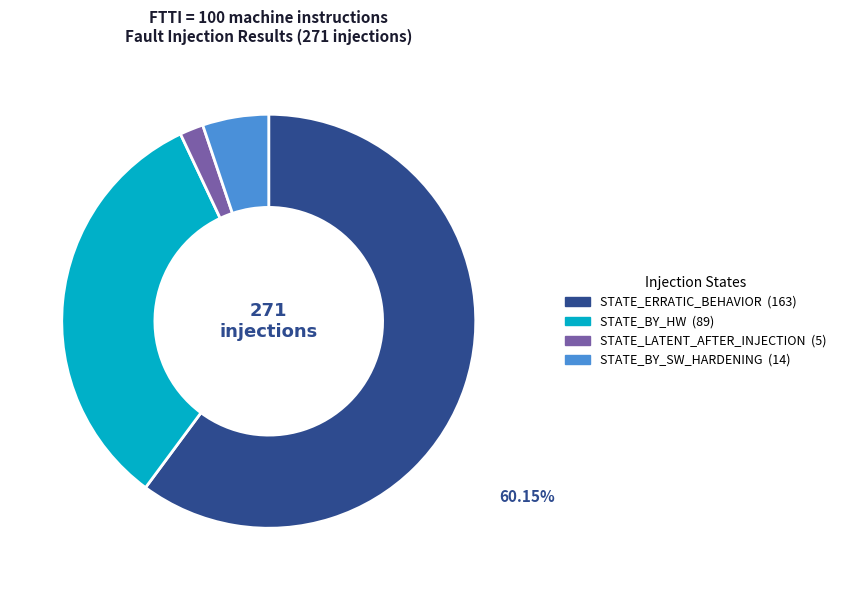

Does any single category account for the majority?

Yes